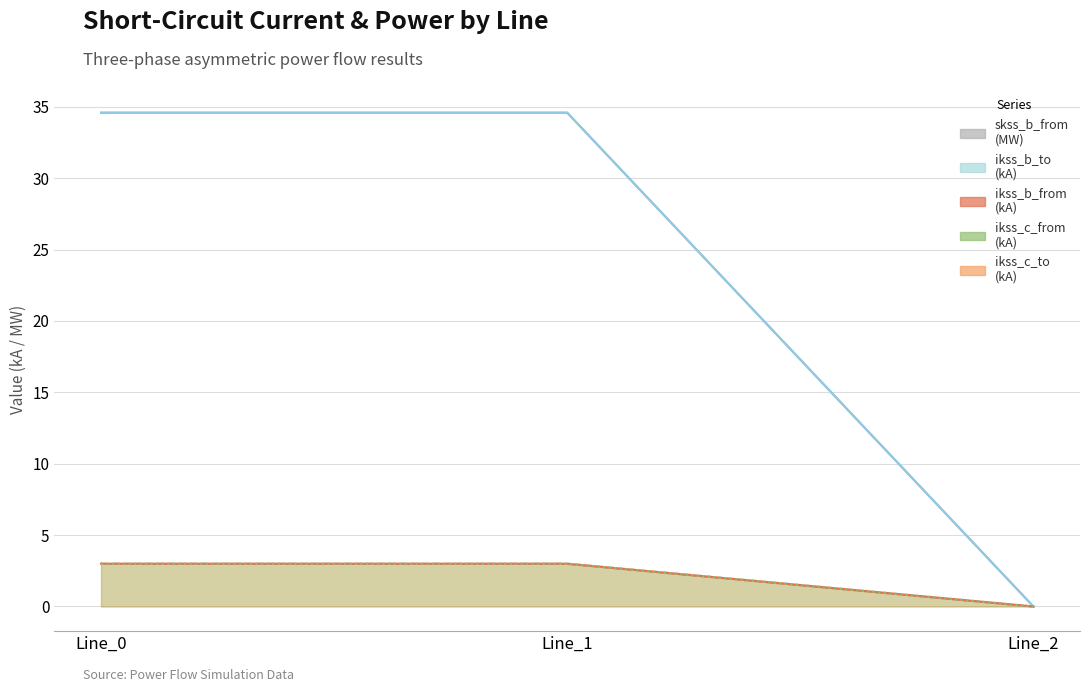

What is the difference between the maximum and minimum values in the pf_skss_b_from_mw series?

3.0